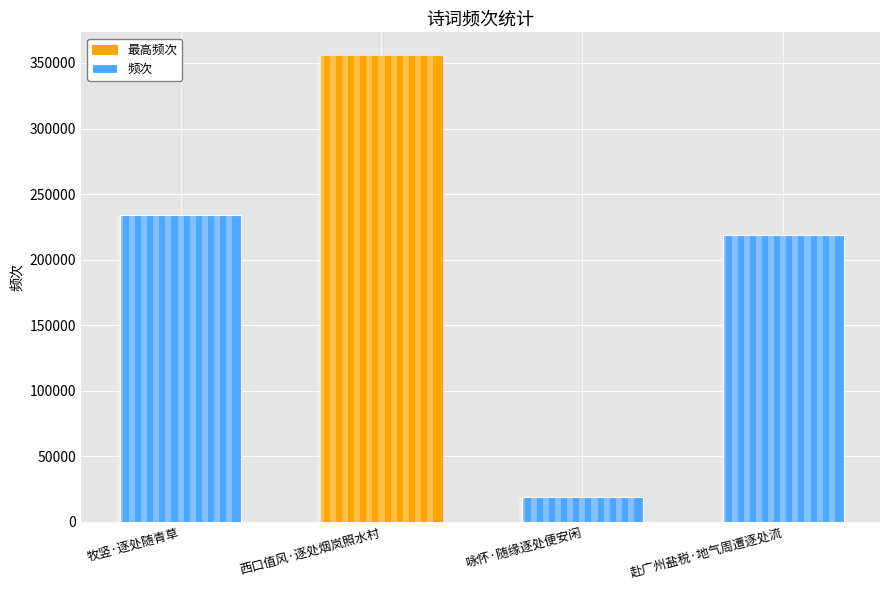

What is the label of the 3rd bar from the left?

咏怀·随缘逐处便安闲